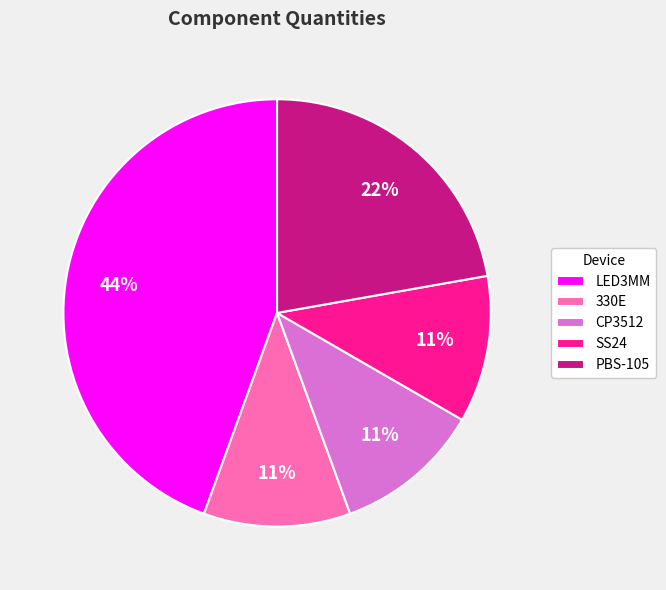

Count the number of slices in the pie.

5